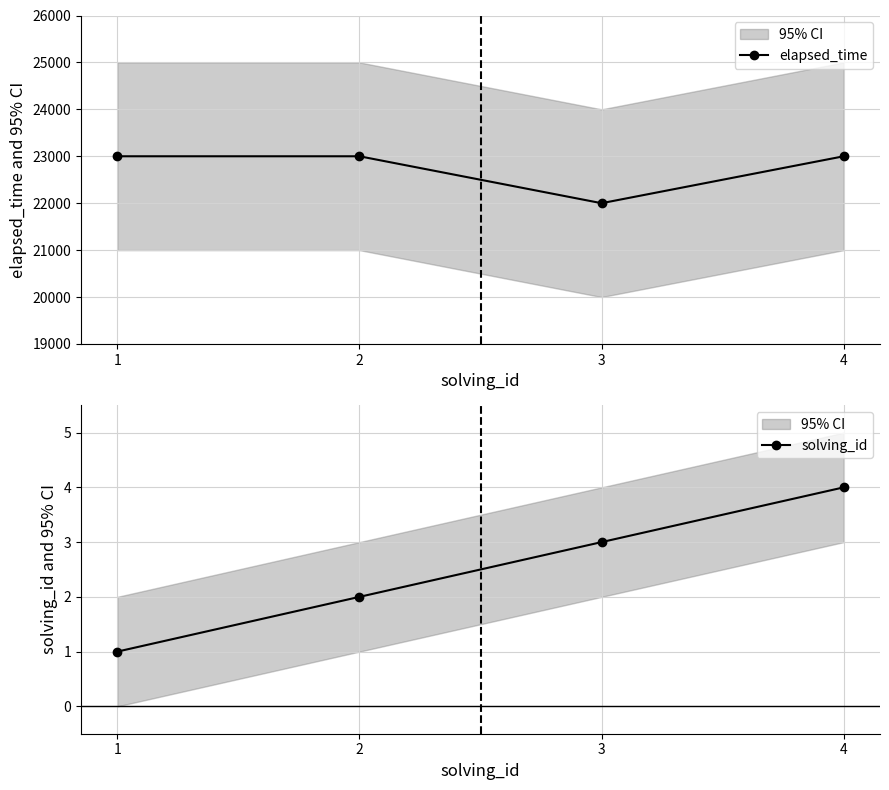

Between 1 and 4, which series saw the biggest shift?

solving_id